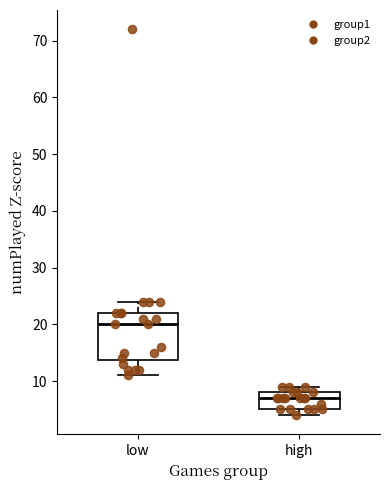

Where is the lower edge of the box for high on the y-axis? The values are not printed on the chart, so give them approximately, as read against the axis.

5